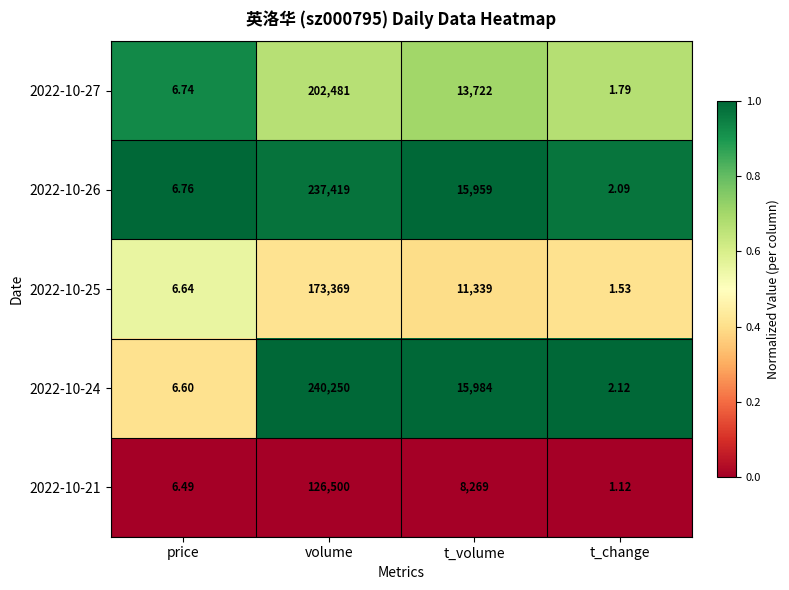

Is the value of 2022-10-25 at price greater than the value of 2022-10-24 at t_change?

Yes